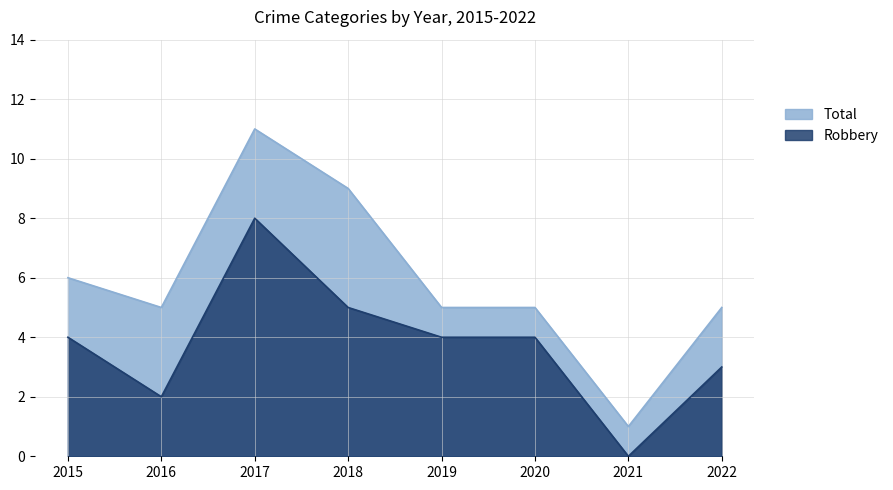

True or false: Total and Robbery intersect in this chart.

False